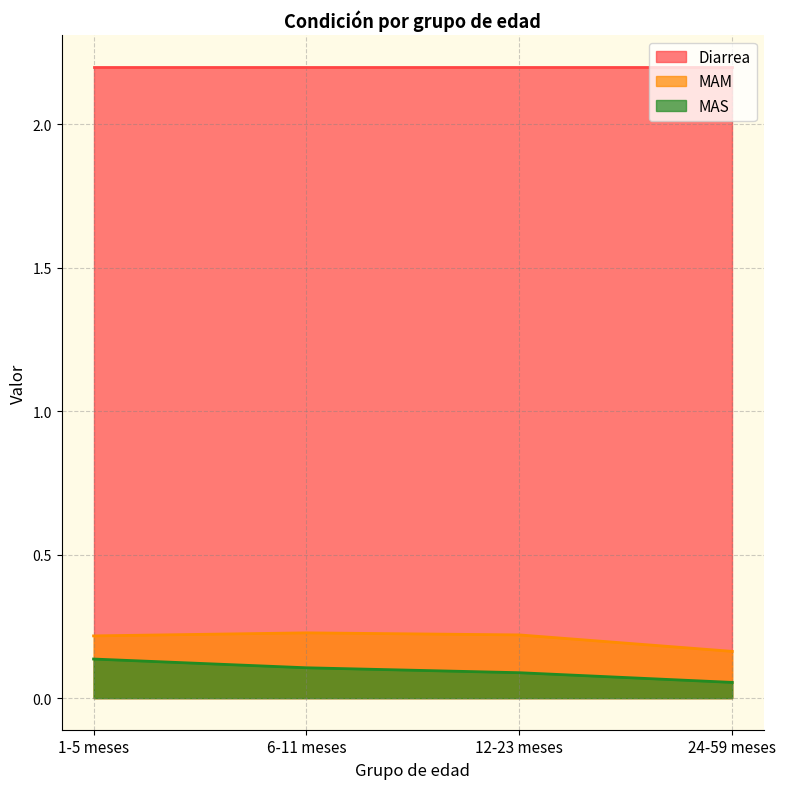

The MAM series shows 0.1 at 12-23 meses. True or false?

False